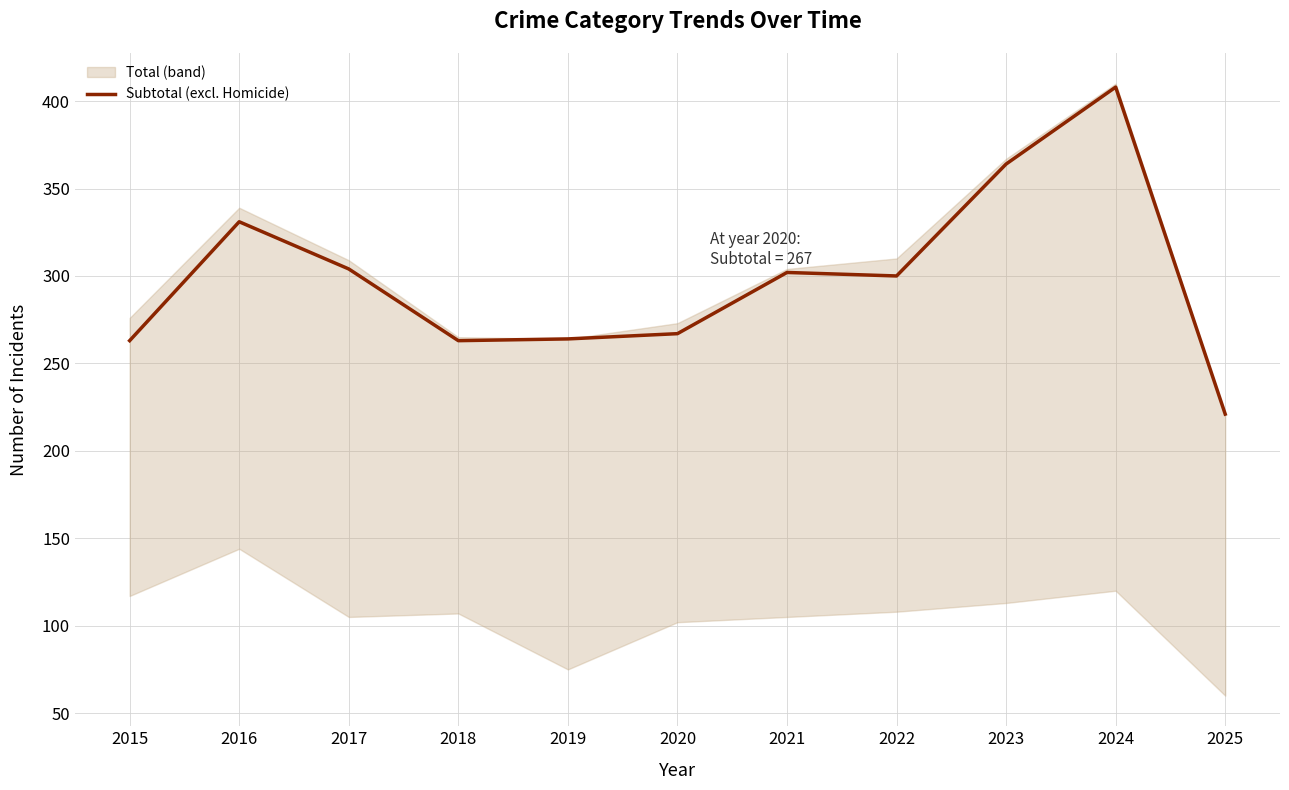

How many interior local peaks (higher than both neighbors) does the data have?

3